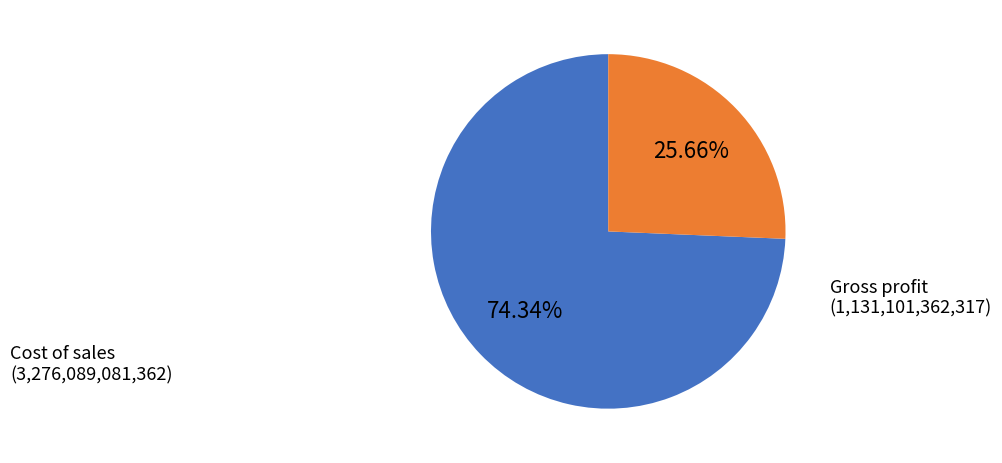

Which has a higher value, Gross profit or Cost of sales?

Cost of sales